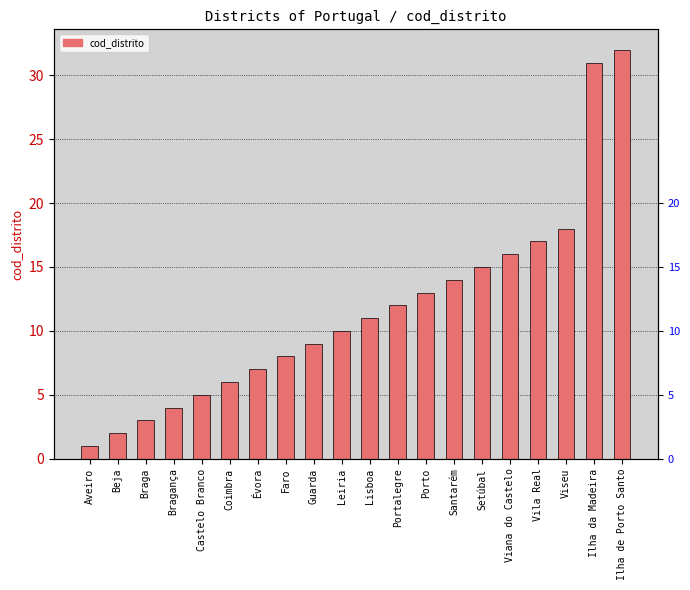

Rank the categories by value from highest to lowest.

Ilha de Porto Santo, Ilha da Madeira, Viseu, Vila Real, Viana do Castelo, Setúbal, Santarém, Porto, Portalegre, Lisboa, Leiria, Guarda, Faro, Évora, Coimbra, Castelo Branco, Bragança, Braga, Beja, Aveiro